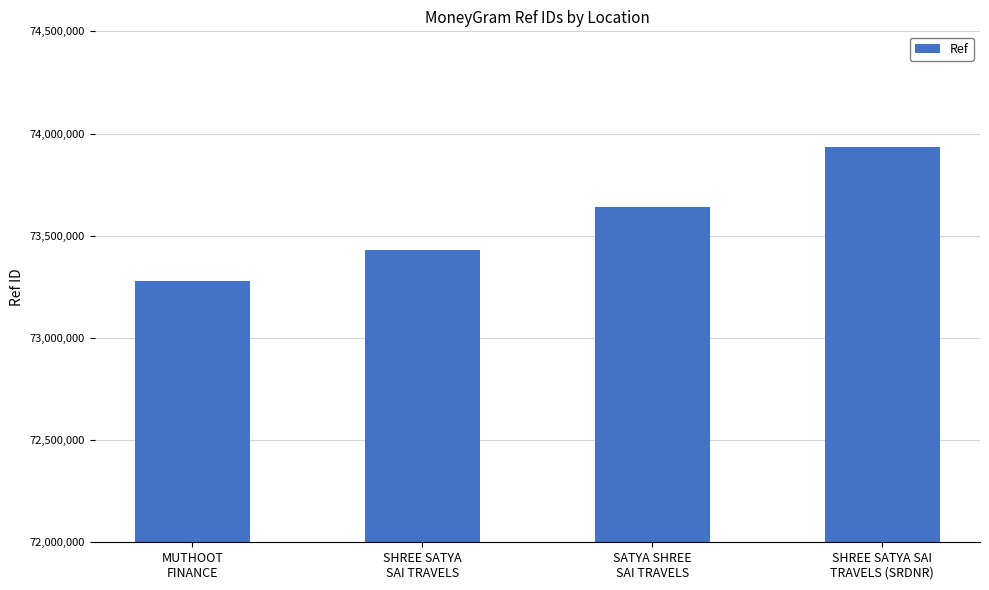

The chart shows a value of 129999507 at SHREE SATYA SAI
TRAVELS (SRDNR). True or false?

False